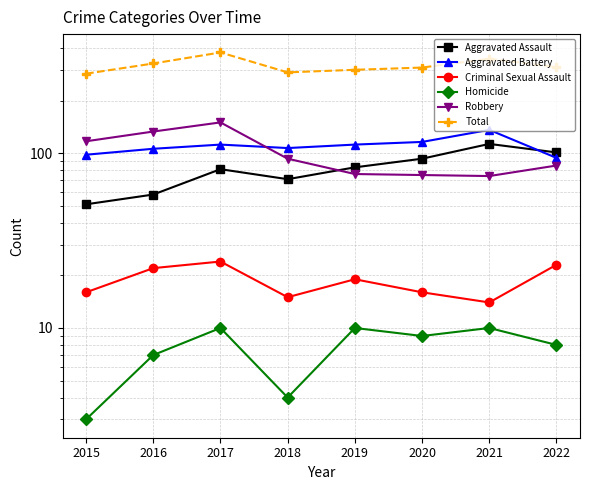

What is the average value of the Robbery series?

100